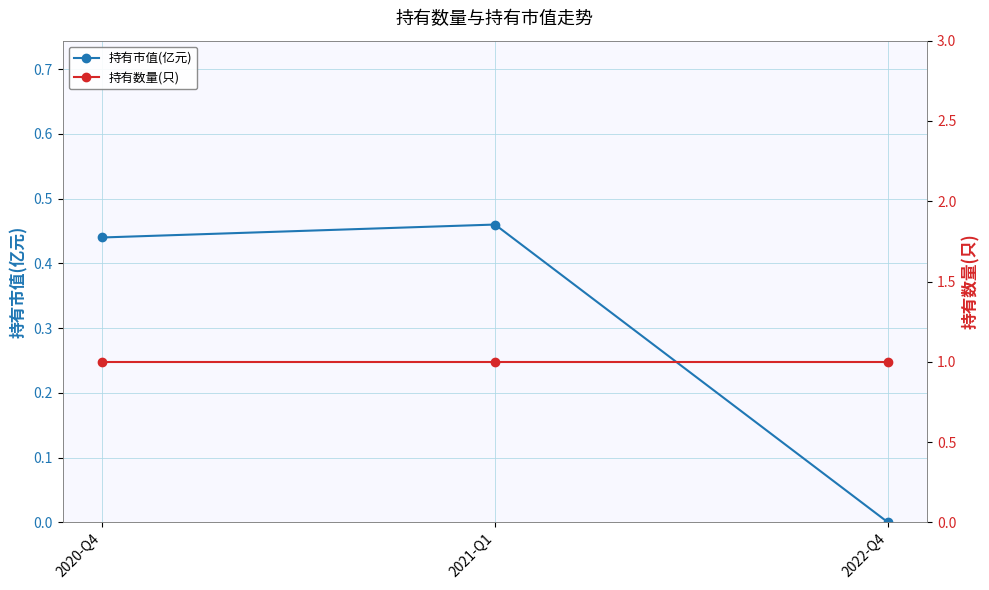

Which series has the largest range (max minus min)?

持有市值(亿元)